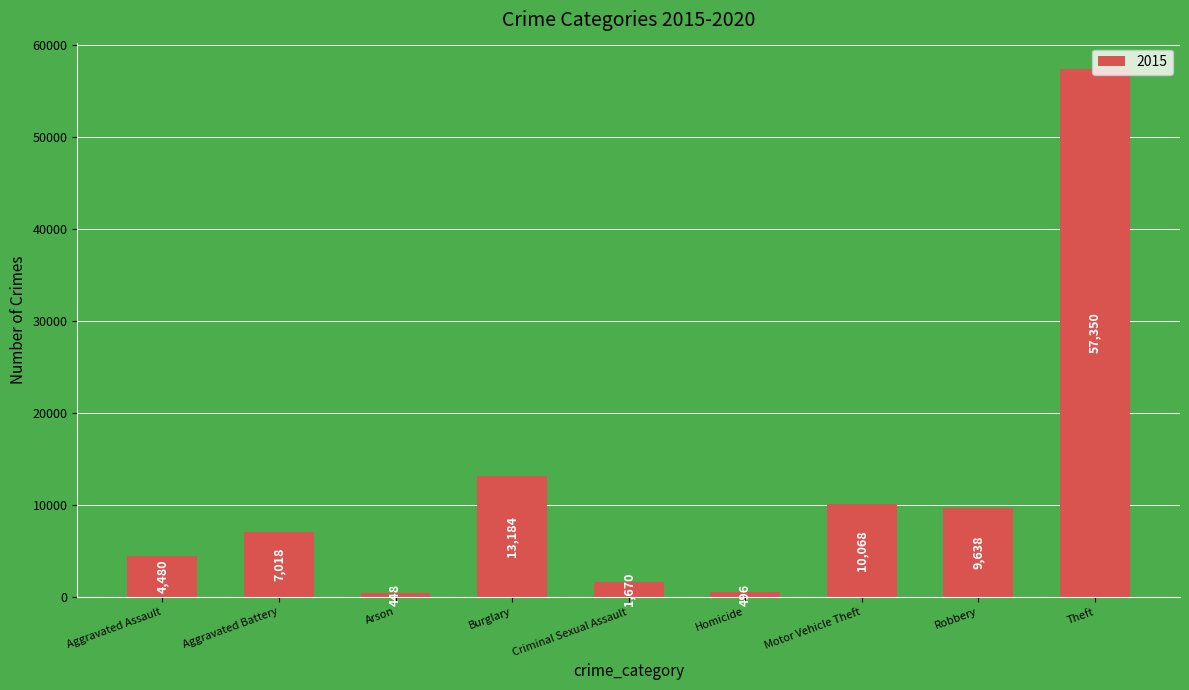

What is the label of the 6th bar from the left?

Homicide